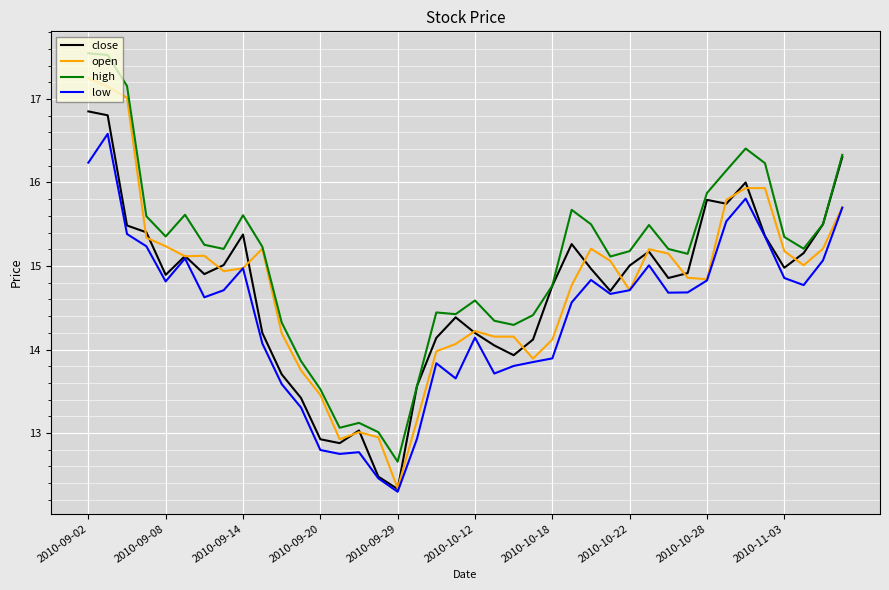

True or false: high and low intersect in this chart.

False